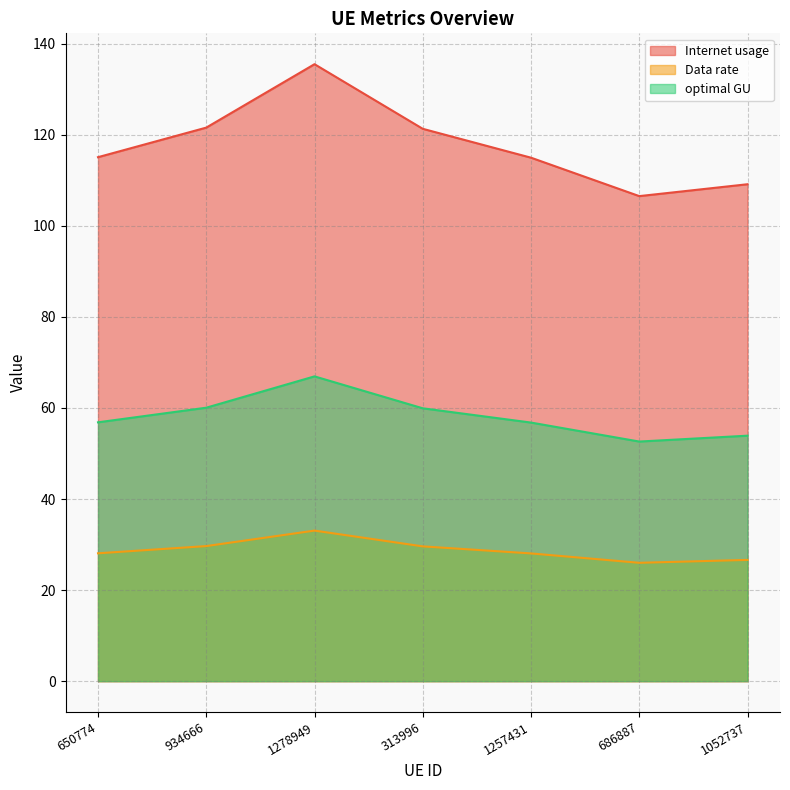

Does the chart display data point markers on the line(s)?

No